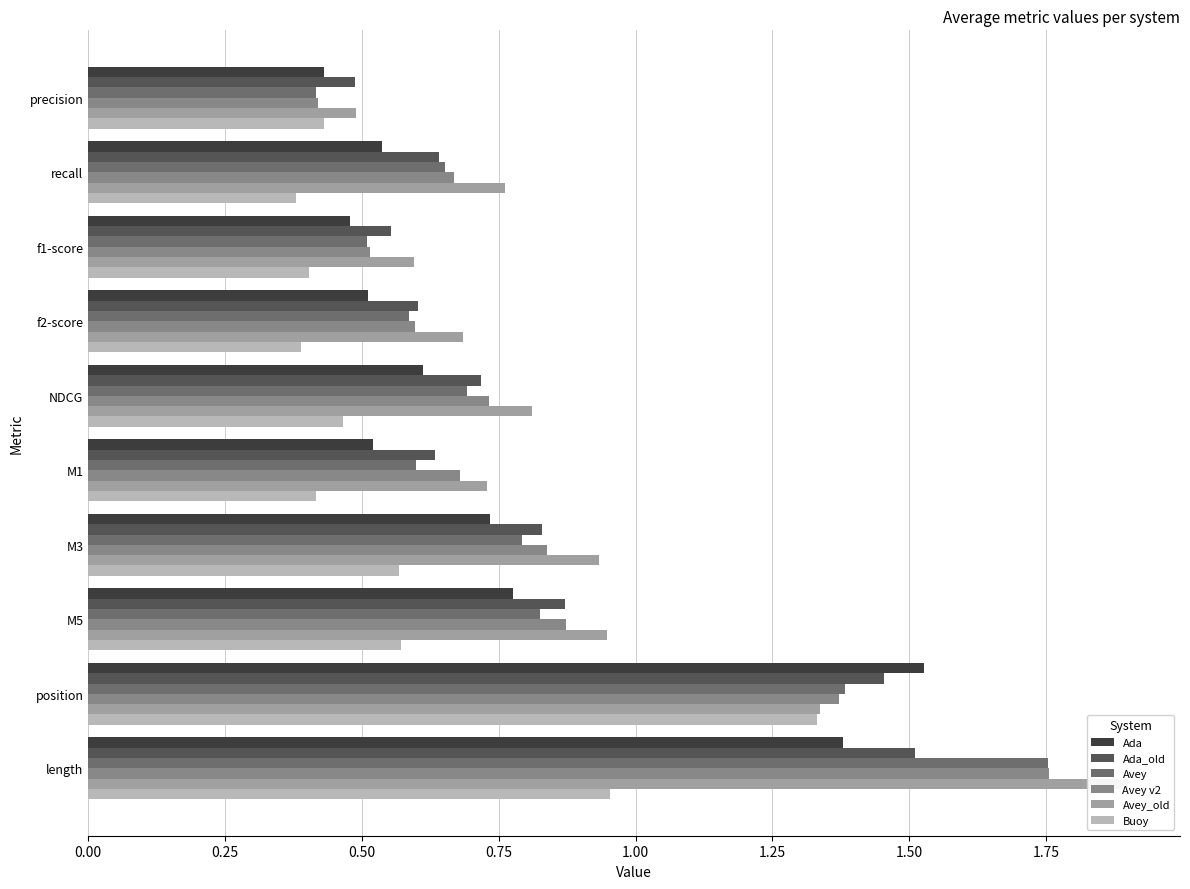

The value of Avey v2 at M1 is 0.7. True or false?

True